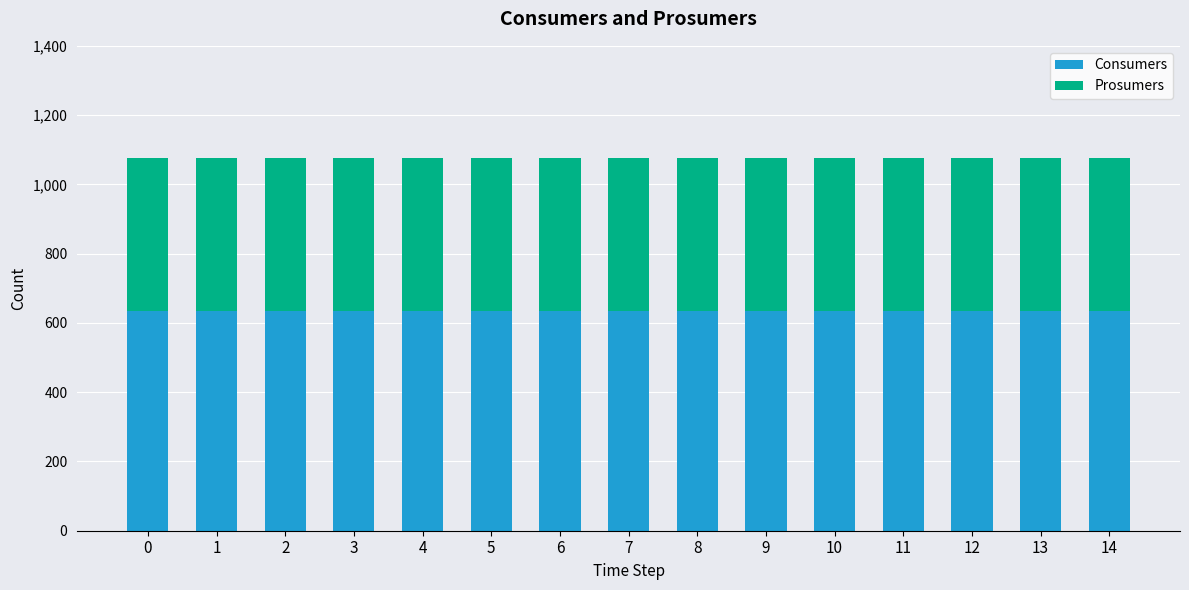

What is the sum of the Consumers values at 8 and 5?

1270